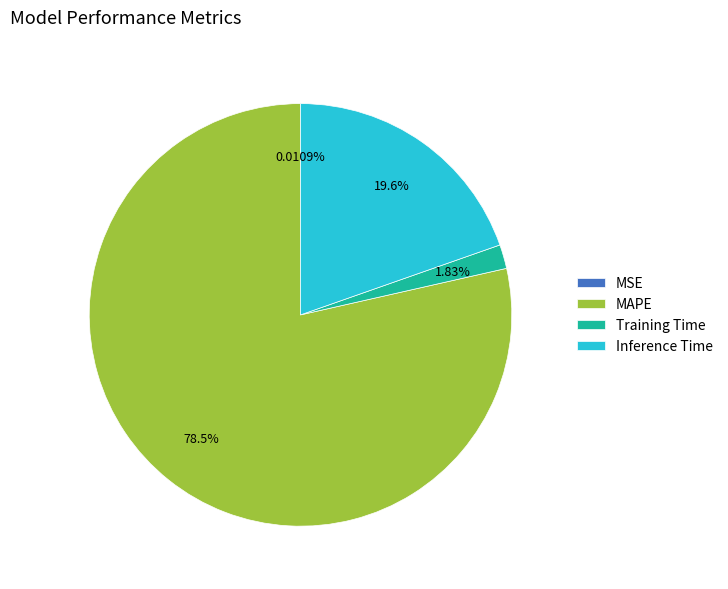

Does Training Time account for over 50% of the chart?

No